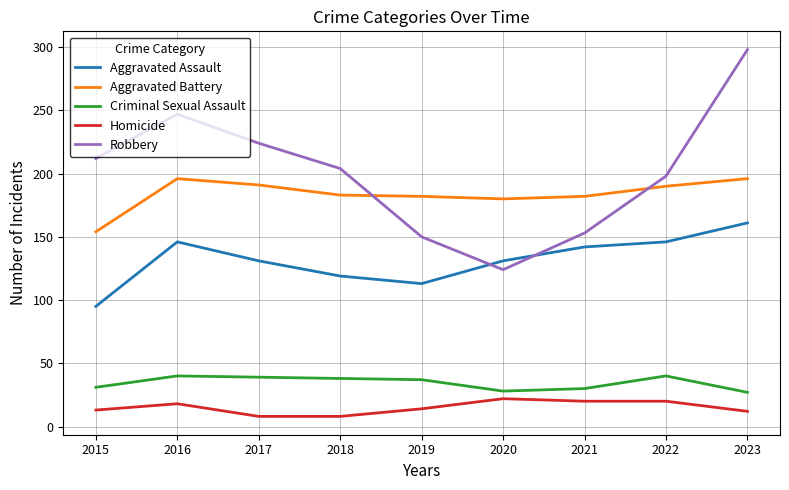

What is the difference between the Homicide values at 2023 and 2022?

8